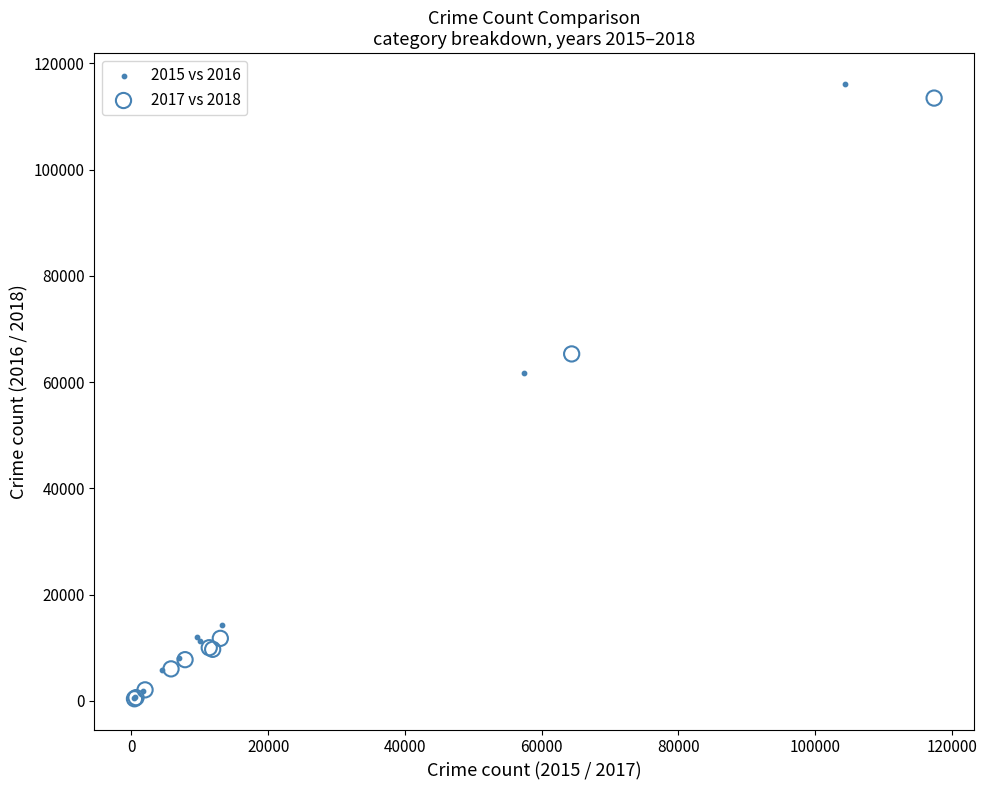

What are all the series names shown in the legend?

2015 vs 2016, 2017 vs 2018